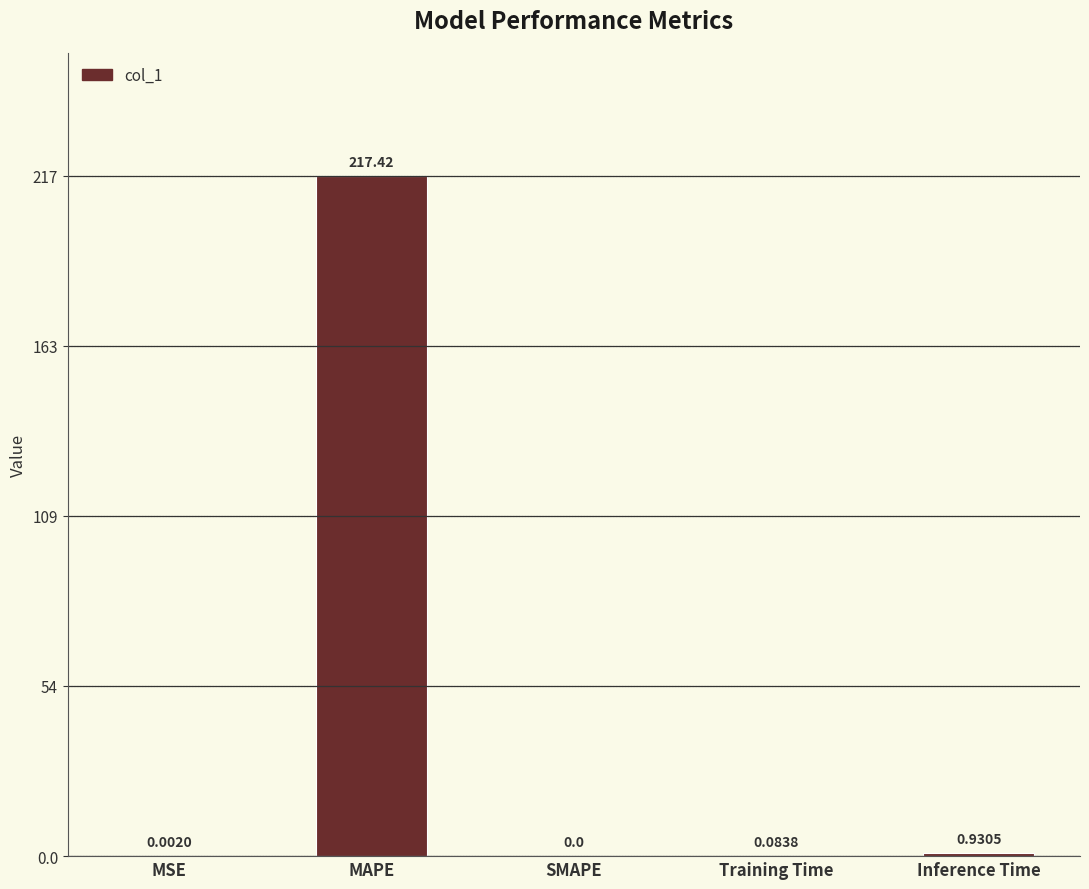

What is the change in value from MSE to Inference Time?

+0.9